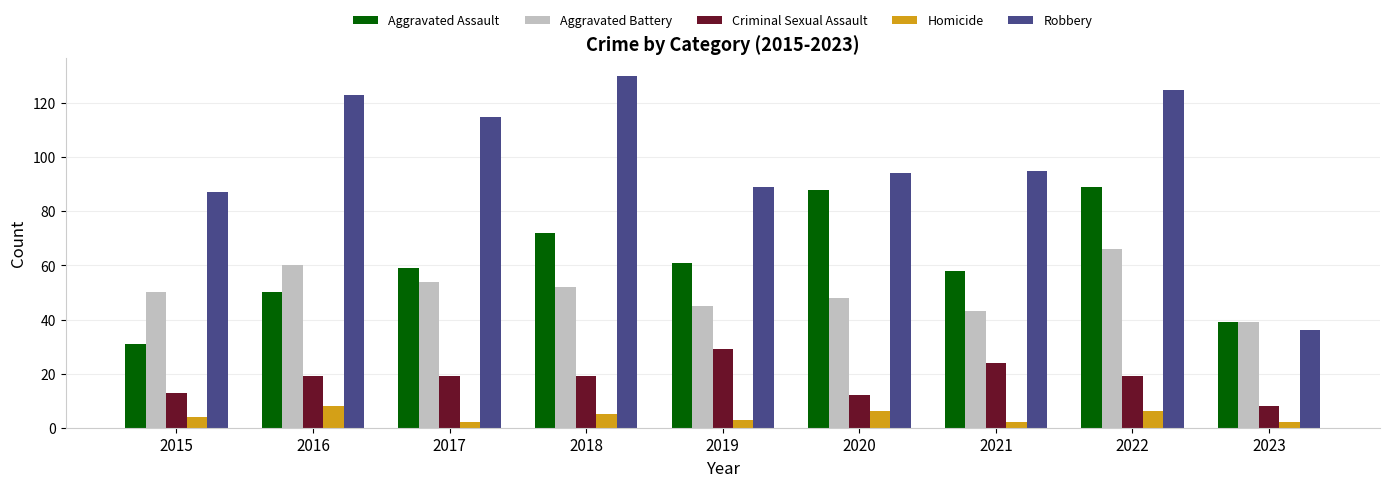

Count the number of categories in the chart.

9